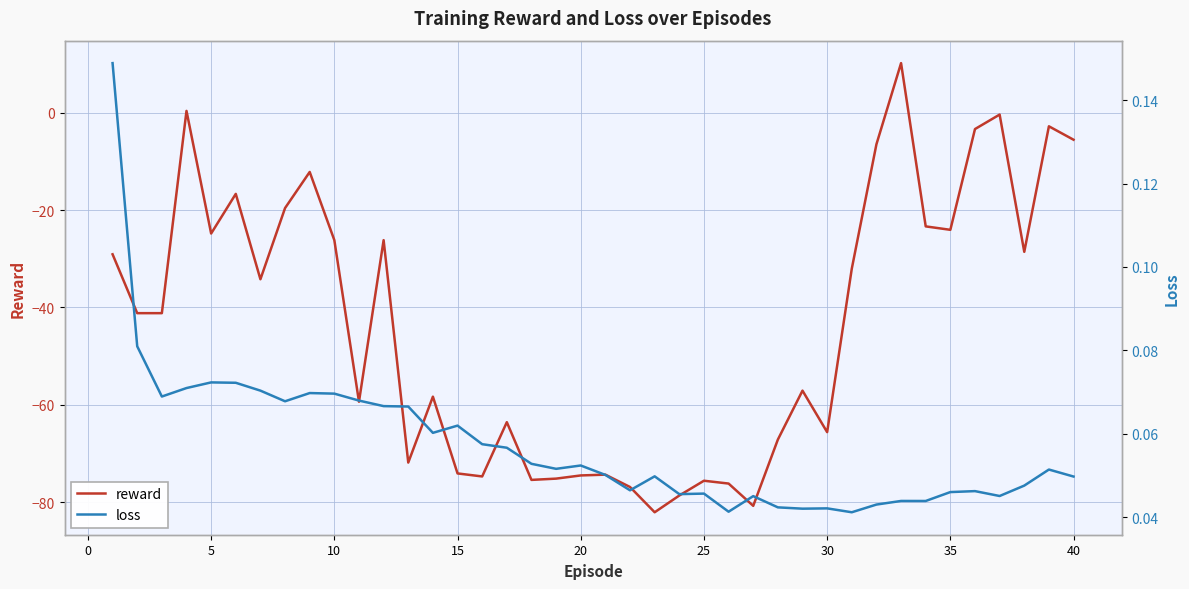

Rank the series by their maximum value, from highest to lowest.

reward, loss